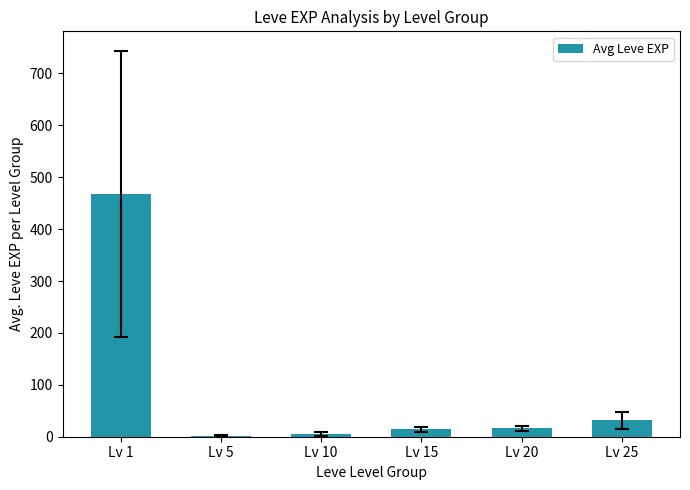

What is the ratio of the value at Lv 20 to the value at Lv 10?

3.1